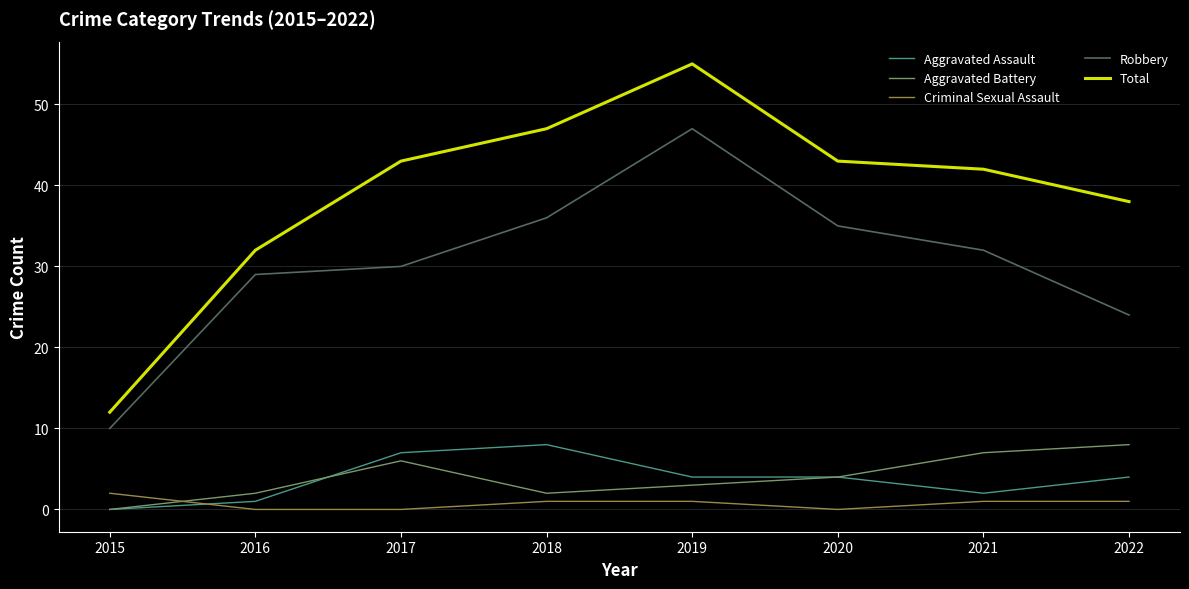

True or false: Total has a value of 12 at 2016.

False